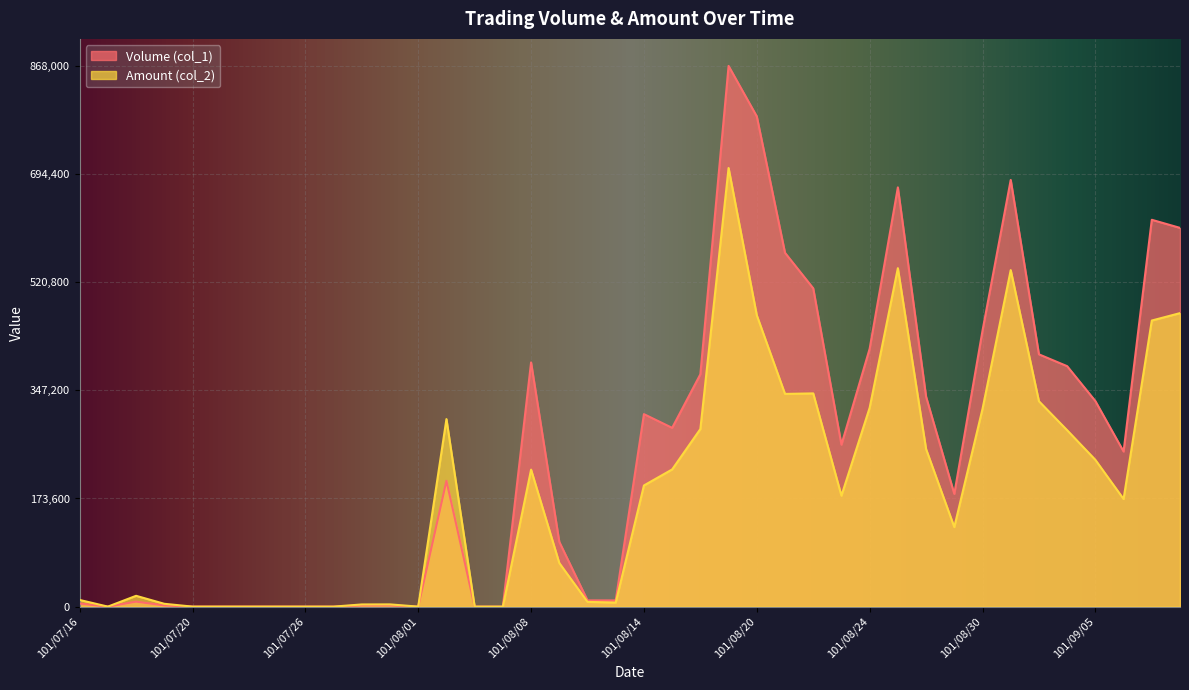

True or false: Amount (col_2) and Volume (col_1) cross at least once.

False